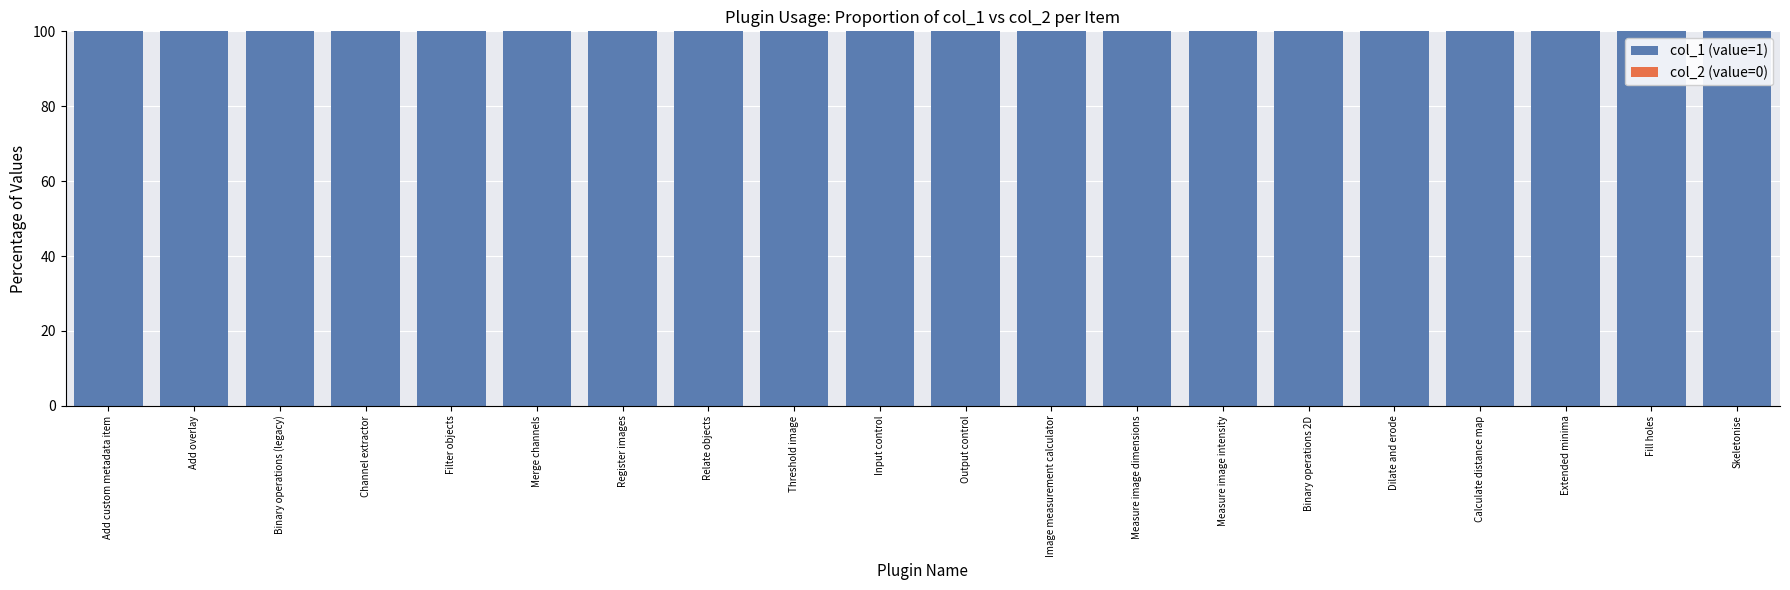

What position from the left is Image measurement calculator?

12